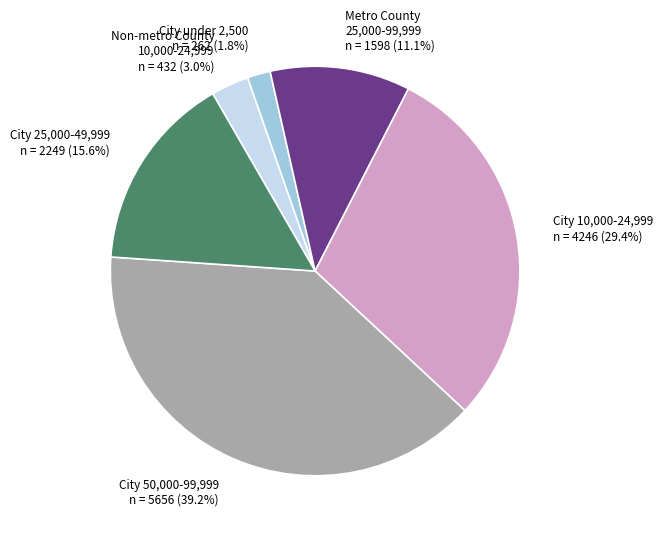

True or false: City 50,000-99,999 accounts for 28% of the total.

False